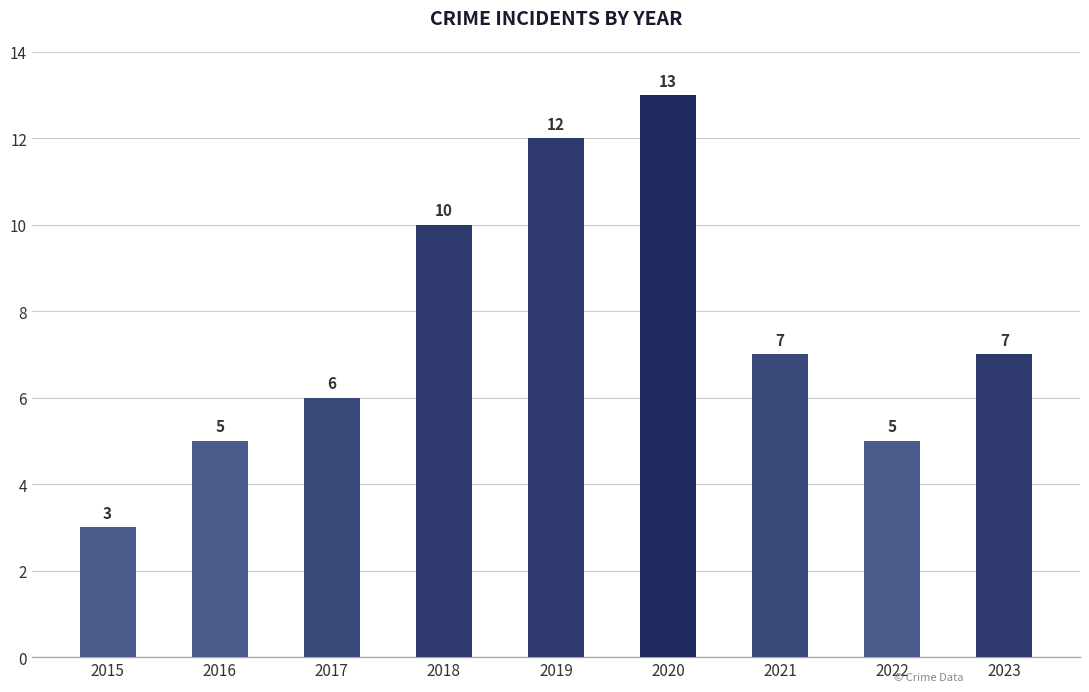

What is the difference between the maximum and minimum values?

10